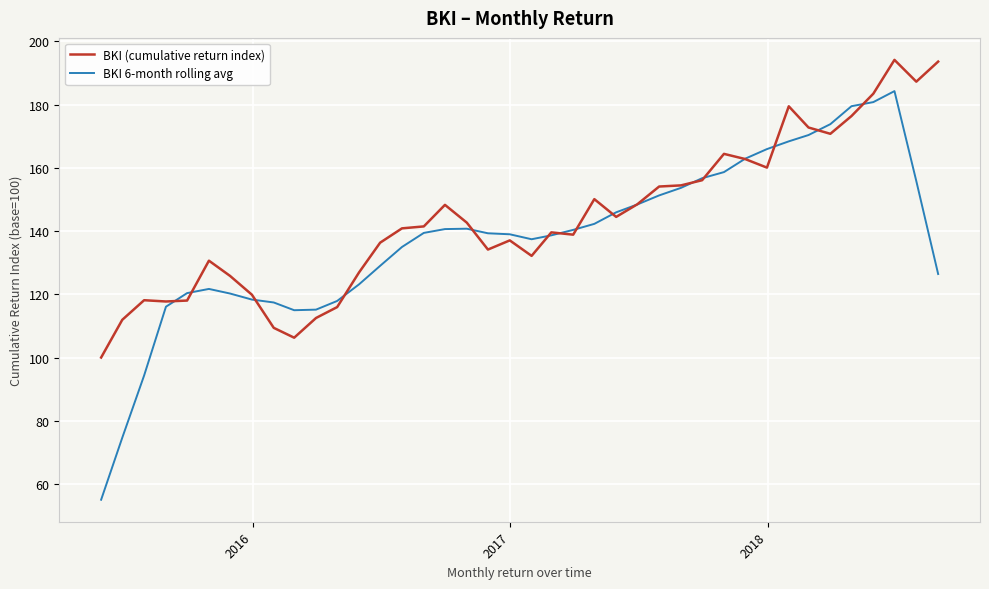

Rank the series by their average value, from lowest to highest.

BKI 6-month rolling avg, BKI (cumulative return index)